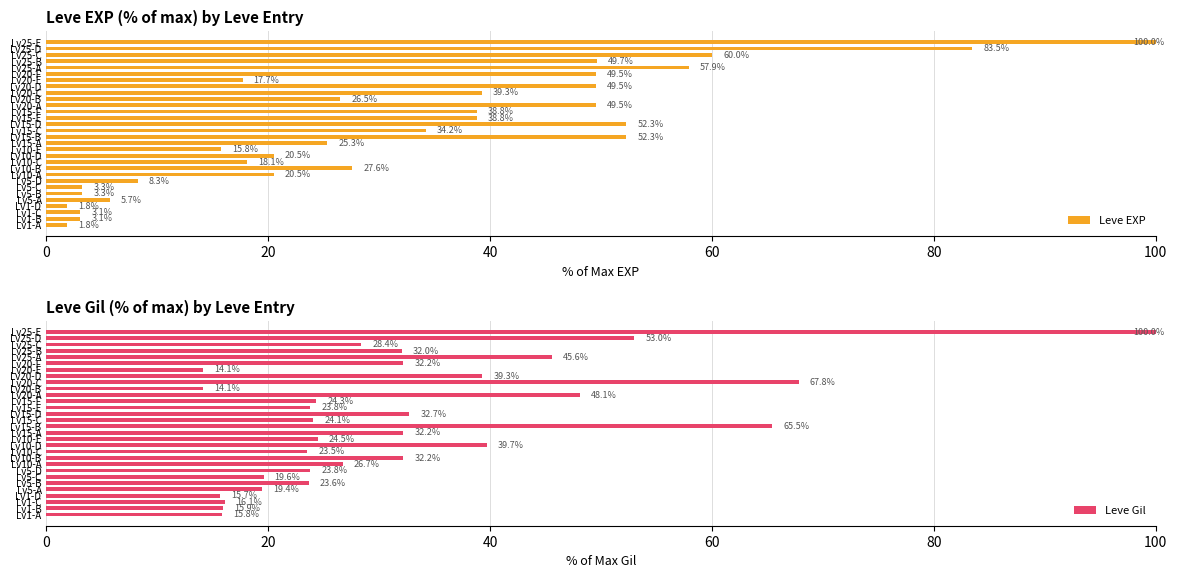

Is the value of Leve Gil at 18 greater than the value of Leve EXP at 10?

Yes